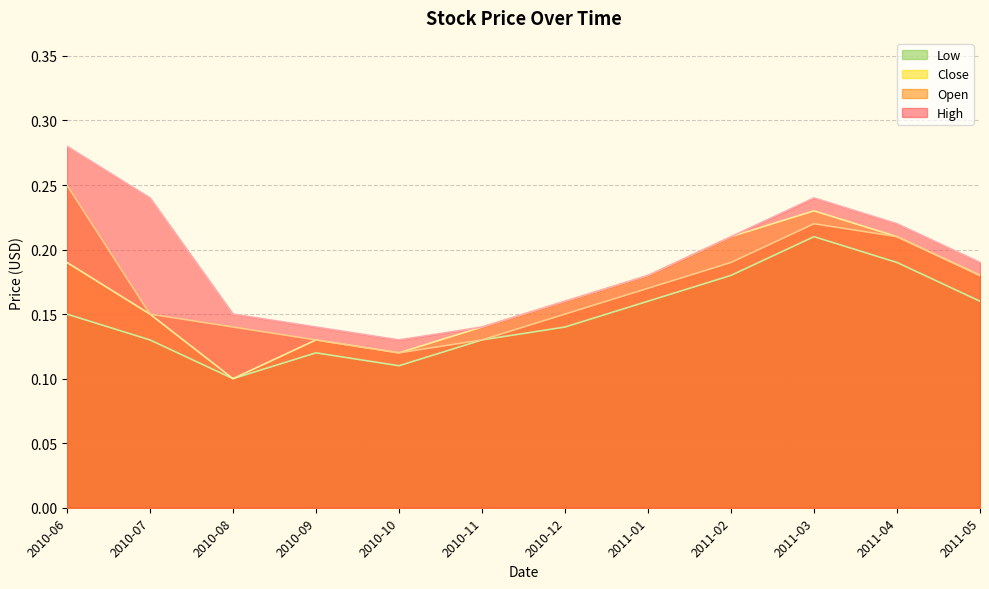

What is the difference between the maximum and minimum values in the Low series?

0.1